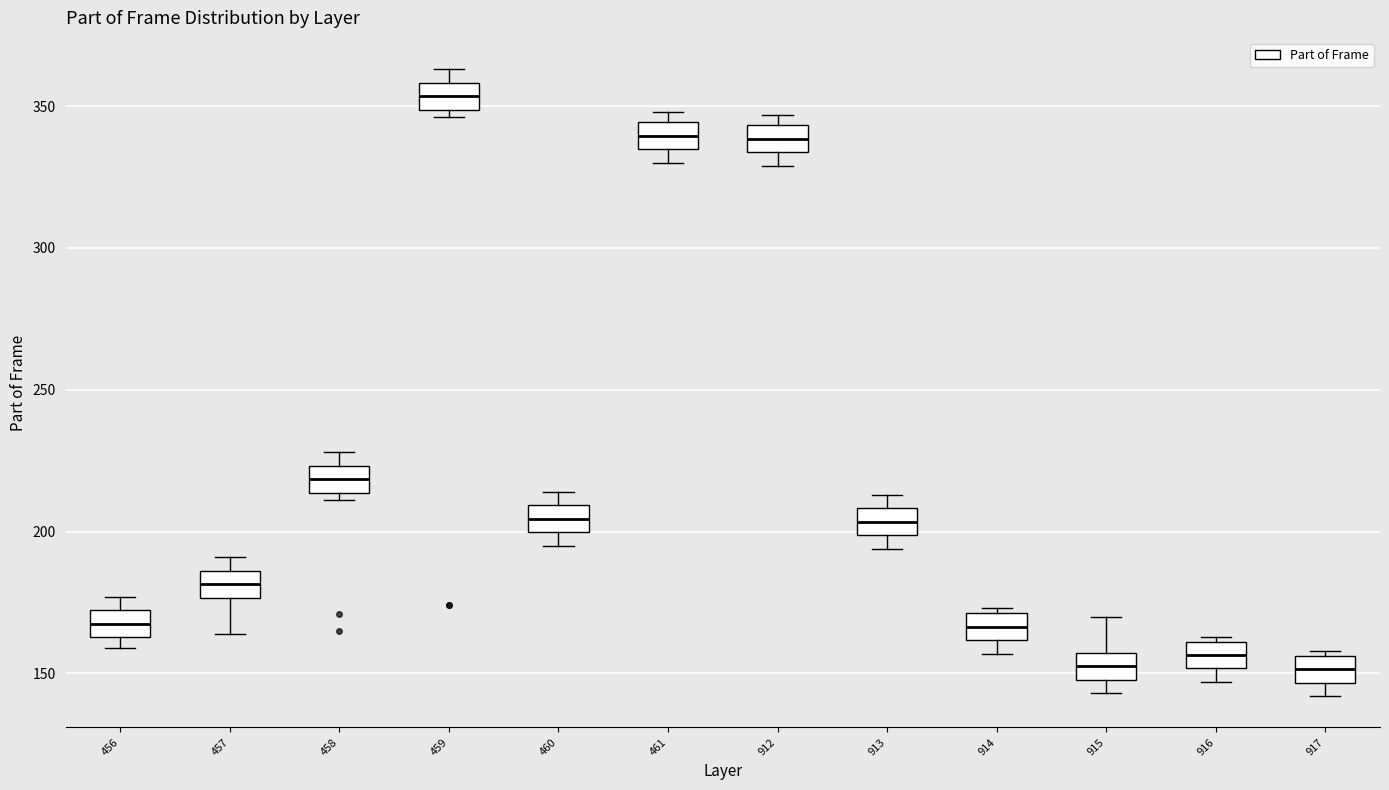

Where does the median line of the box at x = 912 sit on the y-axis? The values are not printed on the chart, so give them approximately, as read against the axis.

340